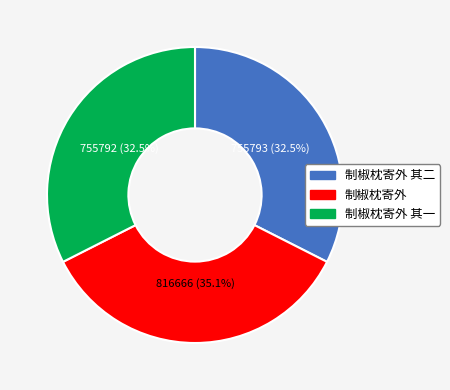

Does 制椒枕寄外 account for over 50% of the chart?

No